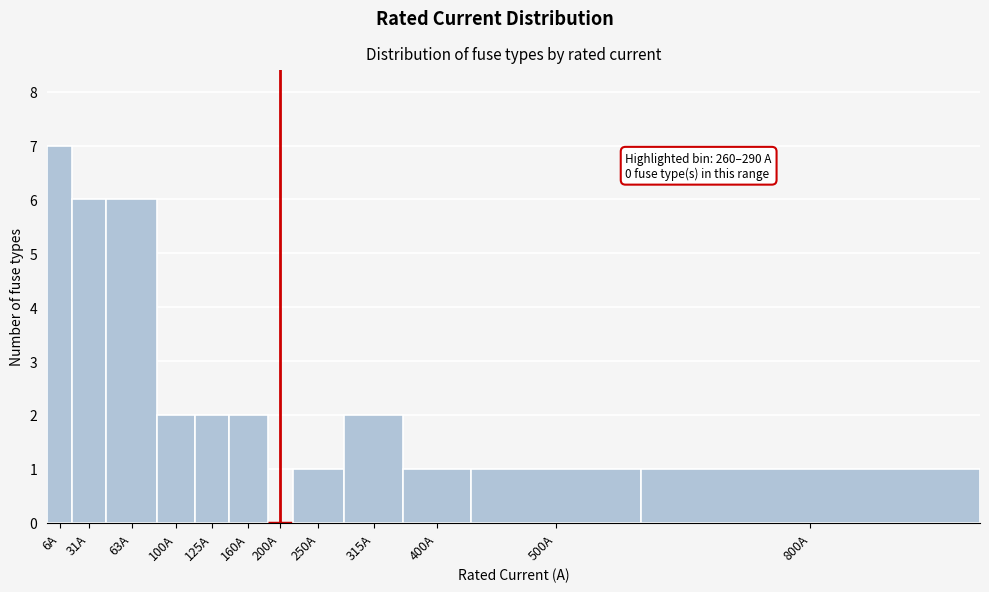

Reading left to right, transcribe all the data shown in this chart.

6A=7	31A=6	63A=6	100A=2	125A=2	160A=2	200A=0	250A=1	315A=2	400A=1	500A=1	800A=1